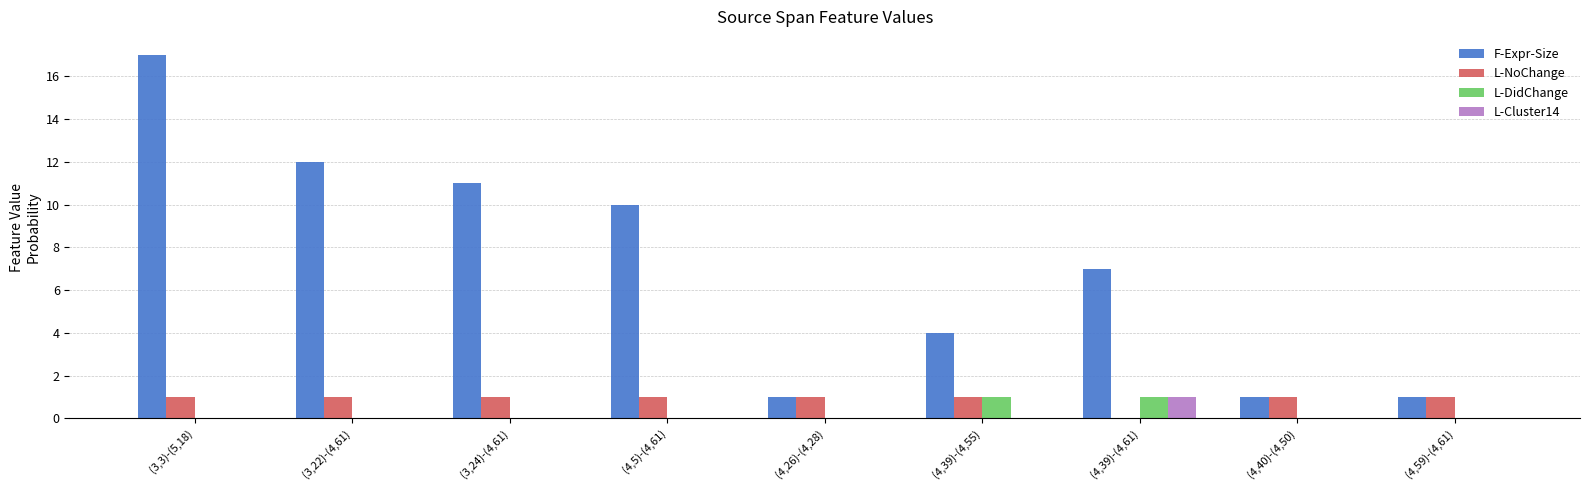

What is the maximum value shown in the chart?

17